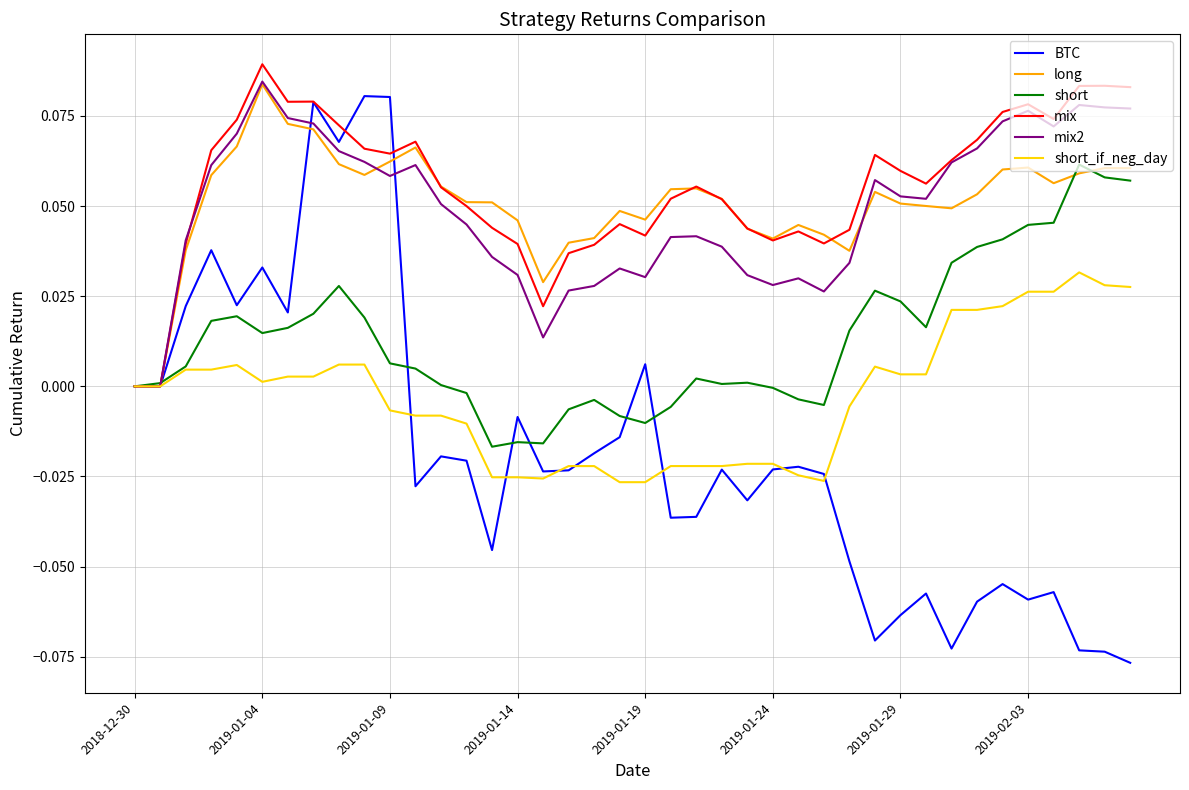

Which series has the largest range (max minus min)?

BTC